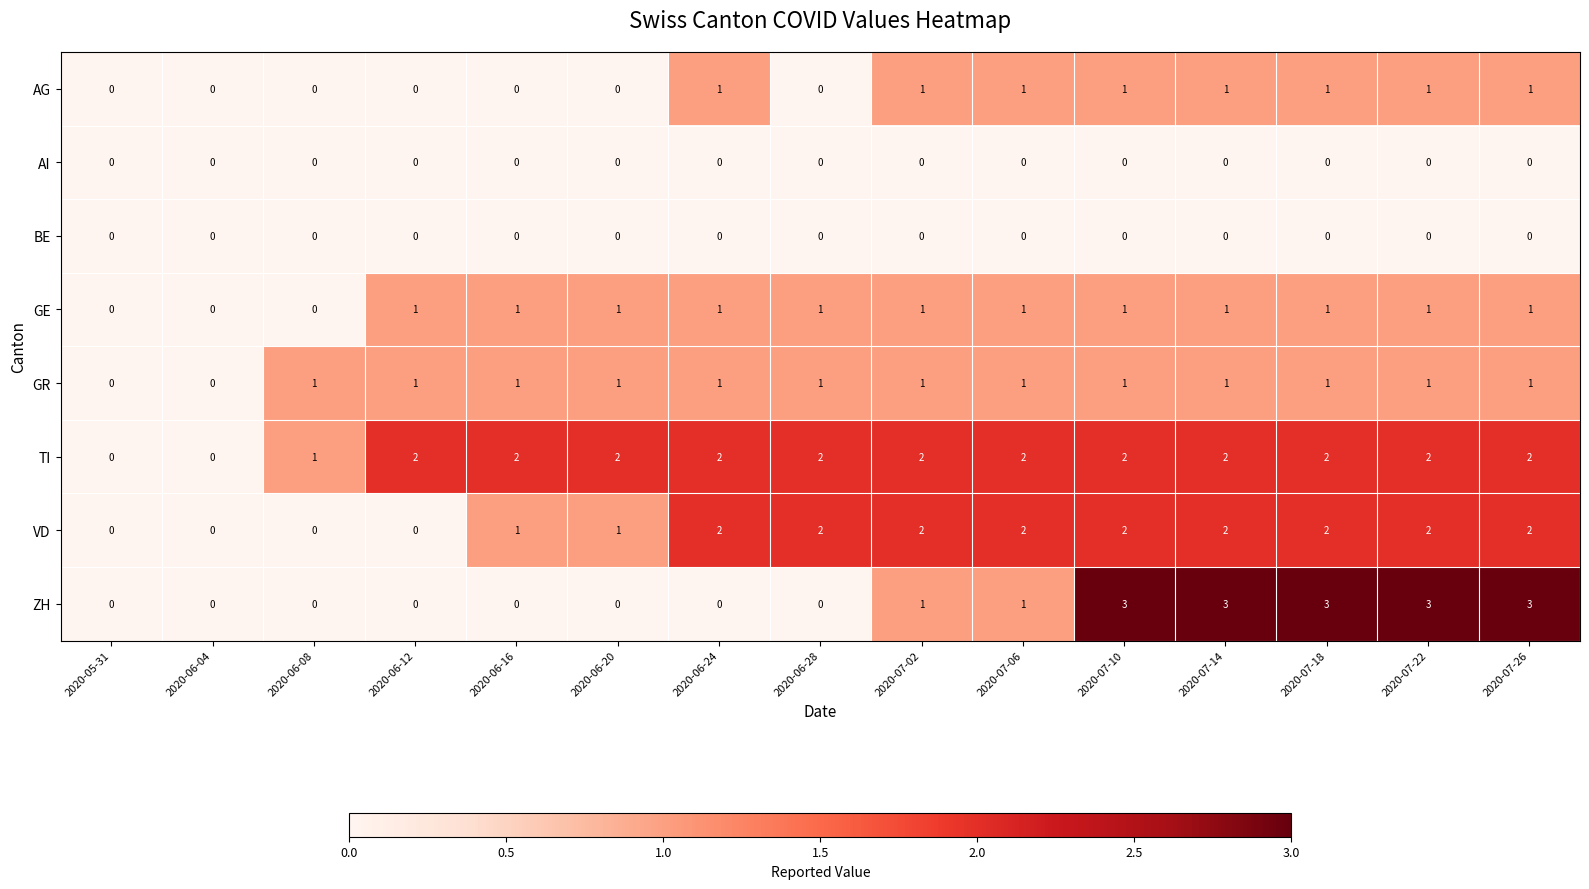

What is the difference between the maximum and minimum values in the ZH series?

3